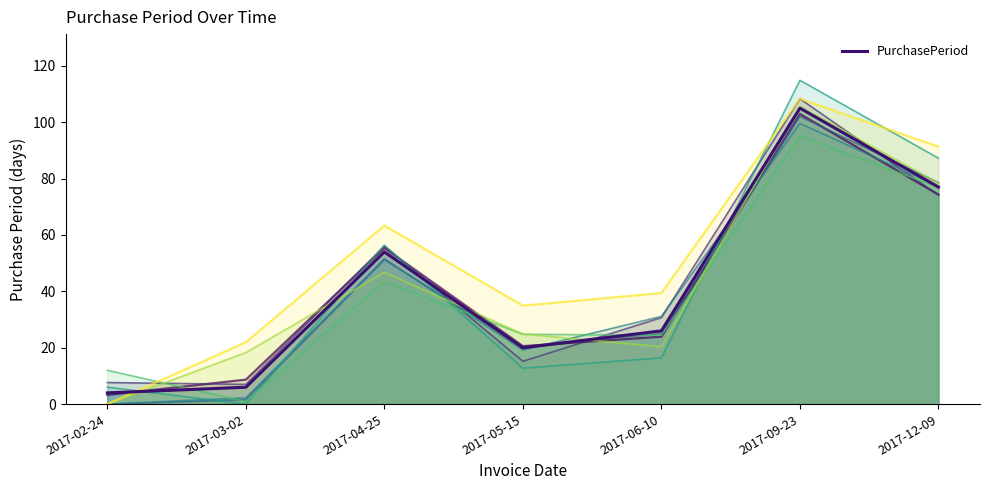

True or false: there are more than 1 points higher than both neighbors.

True